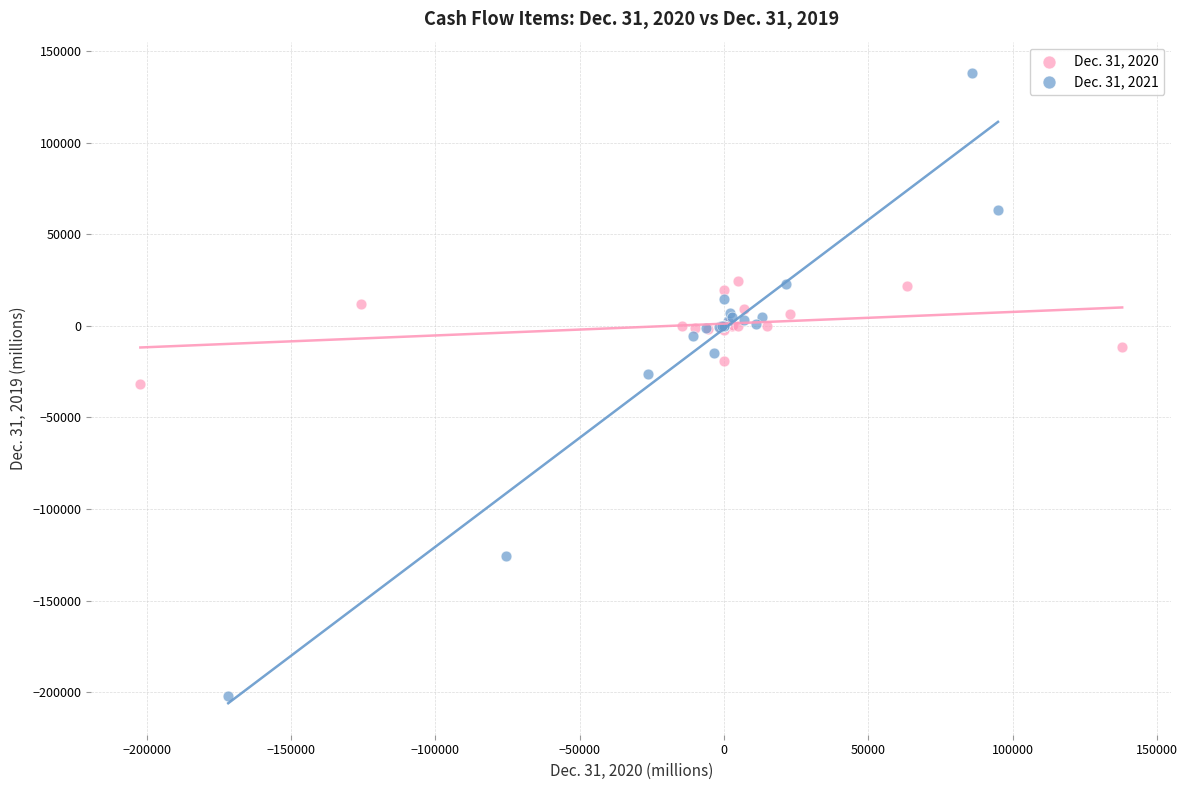

Which series contains the highest Y value?

Dec. 31, 2021